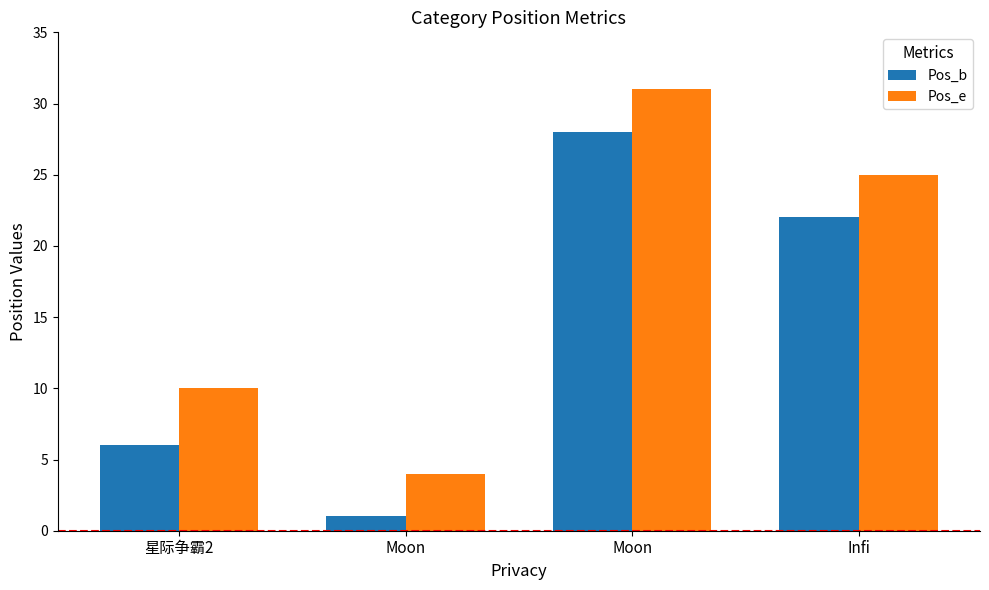

Reading left to right, list all the values displayed in this chart.

Pos_b: 星际争霸2=6	Moon=1	Moon=28	Infi=22
Pos_e: 星际争霸2=10	Moon=4	Moon=31	Infi=25